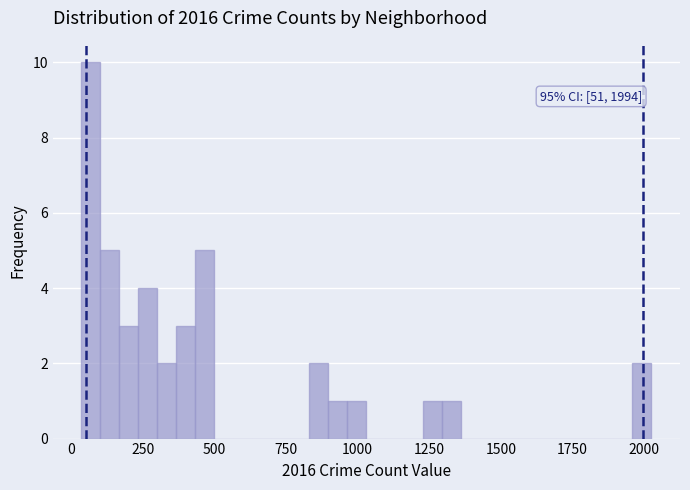

Around what value on the x-axis is the tallest bar? Give the approximate position of its centre, as read against the axis.

50